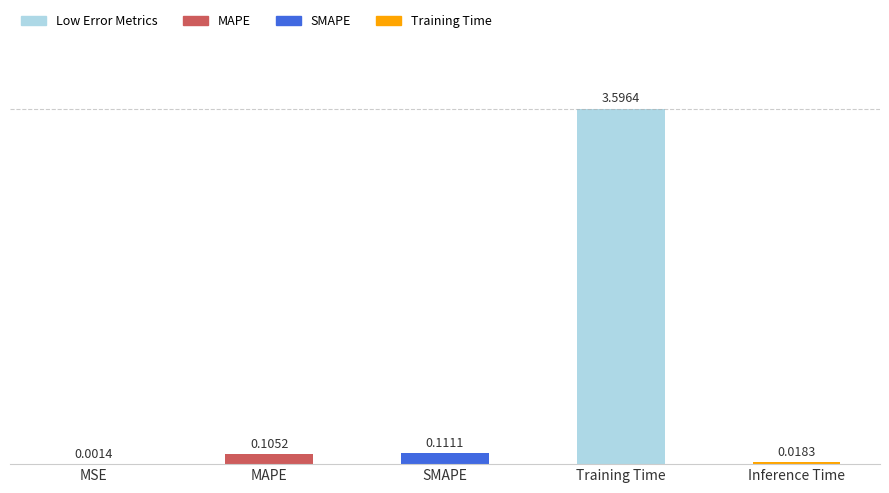

Are the bars grouped side by side (vs. stacked)?

No